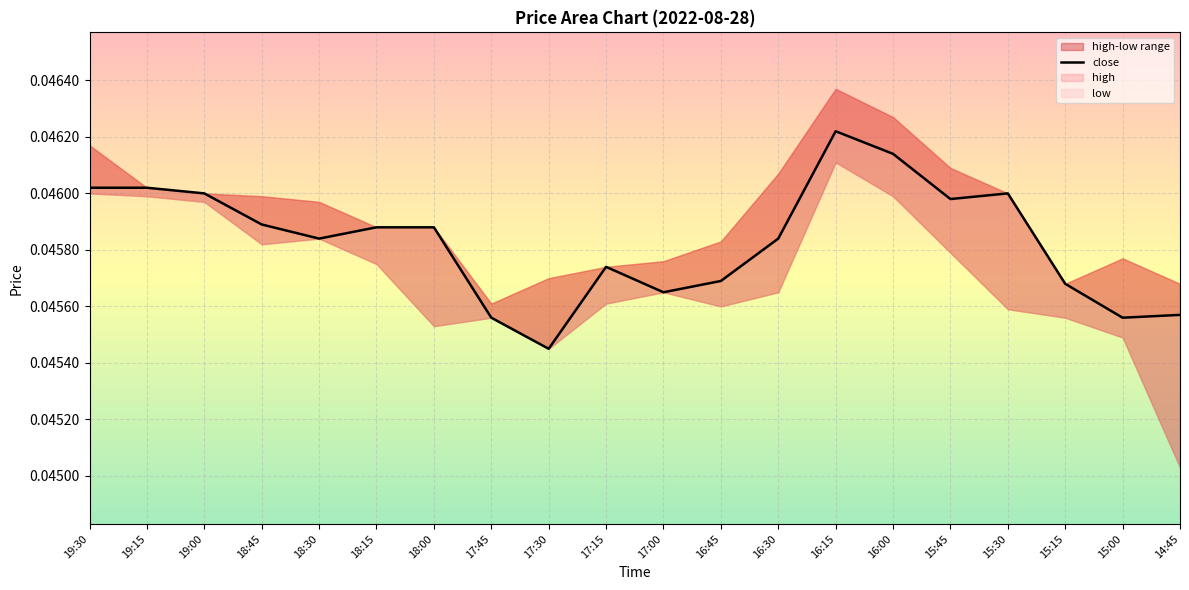

What is the sum of all values?

0.9